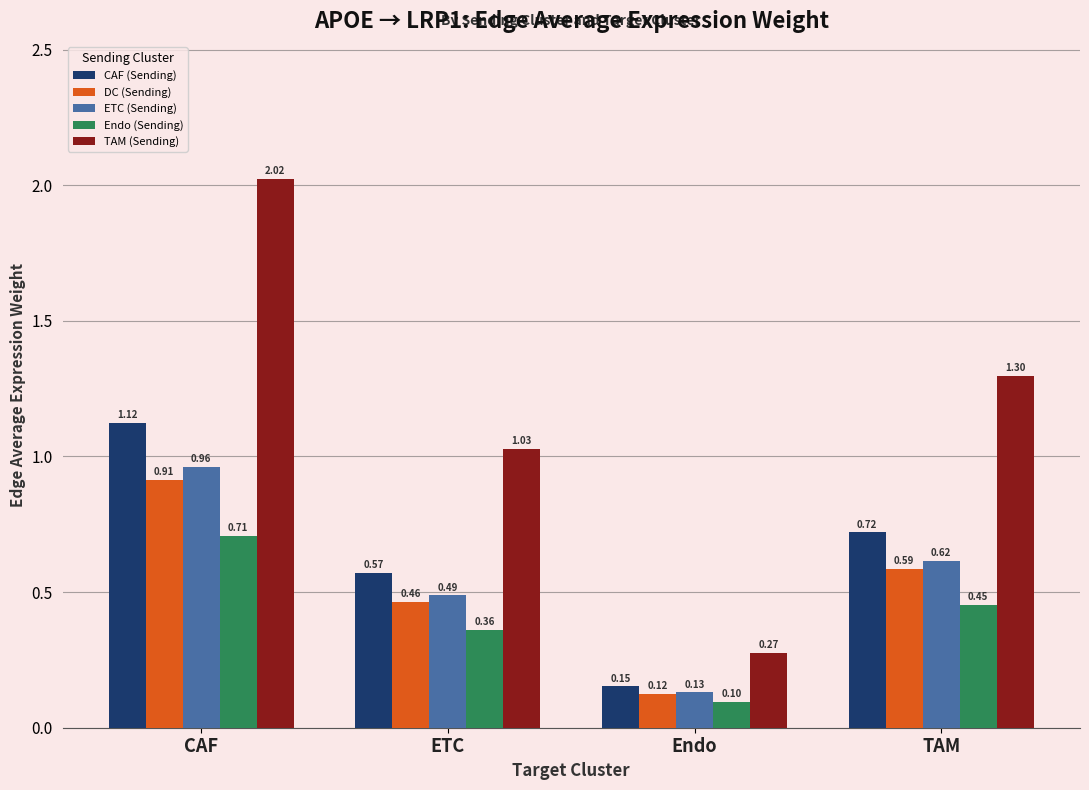

List the labels in order of TAM (Sending) value, smallest first.

Endo, ETC, TAM, CAF